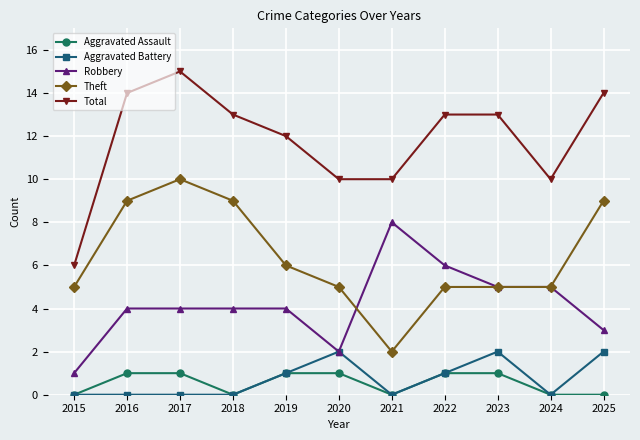

True or false: Aggravated Battery has more than 0 points higher than both neighbors.

True